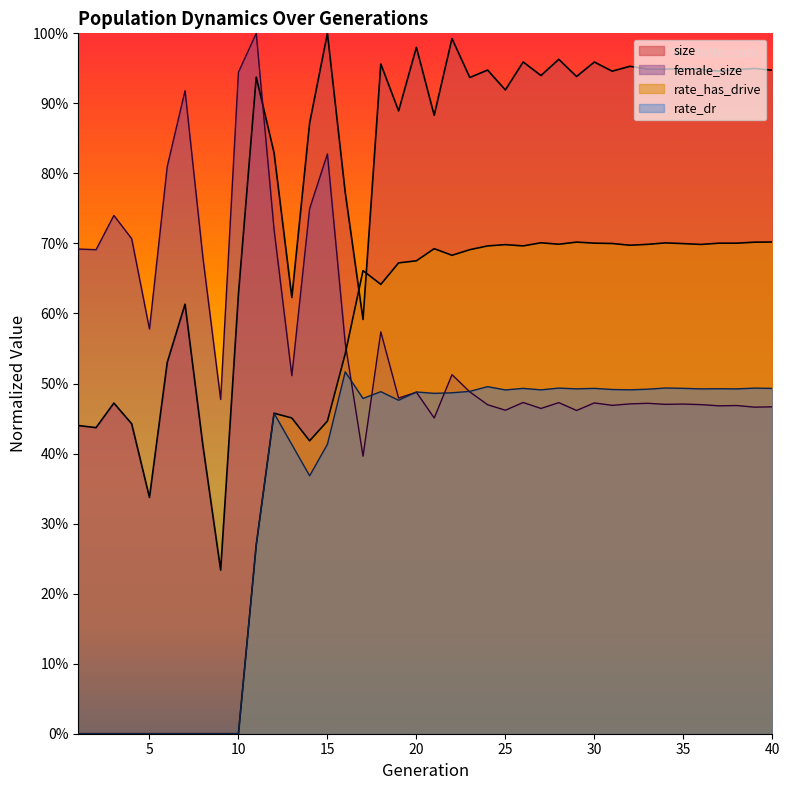

Which series has the largest total across all categories?

size